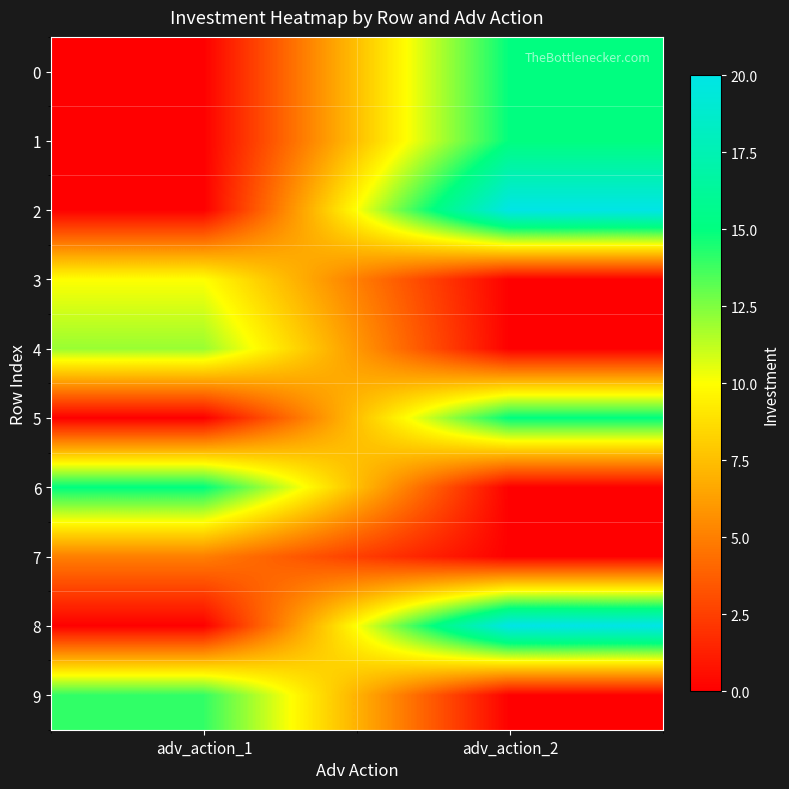

Which series has the largest total across all categories?

2